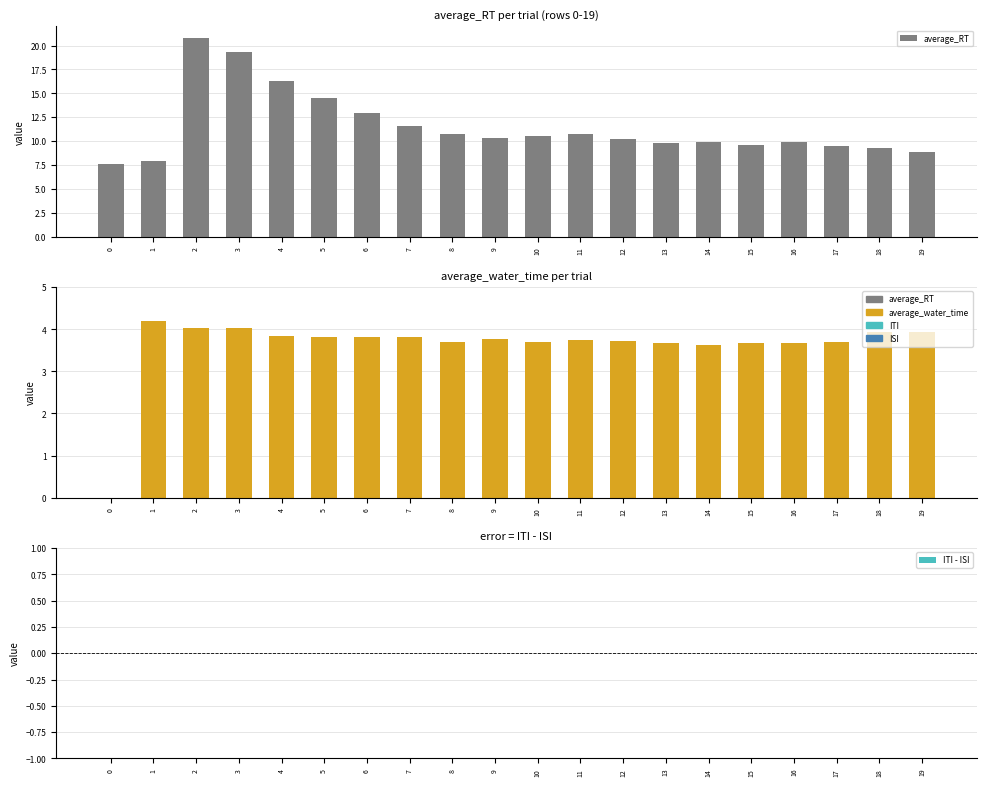

How many groups of bars are there?

20